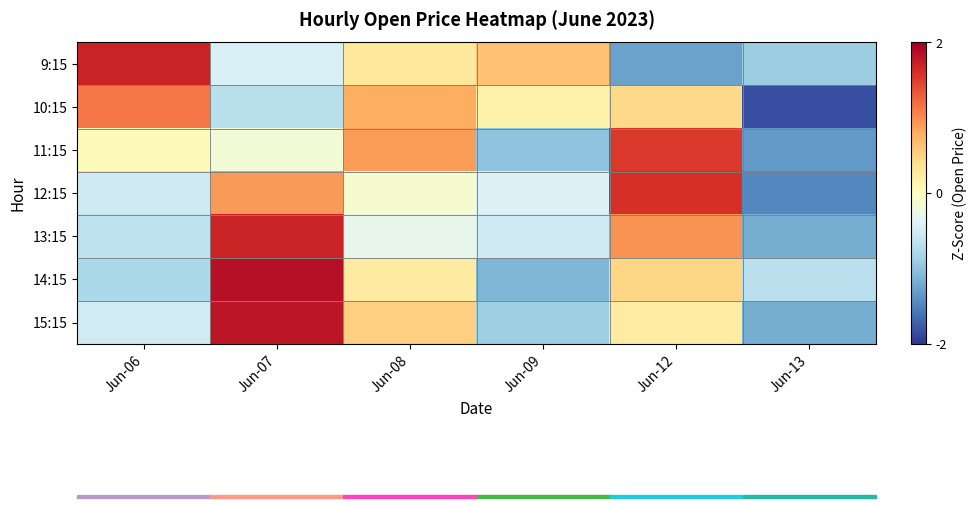

At which category is the sum across all series the highest?

Jun-07